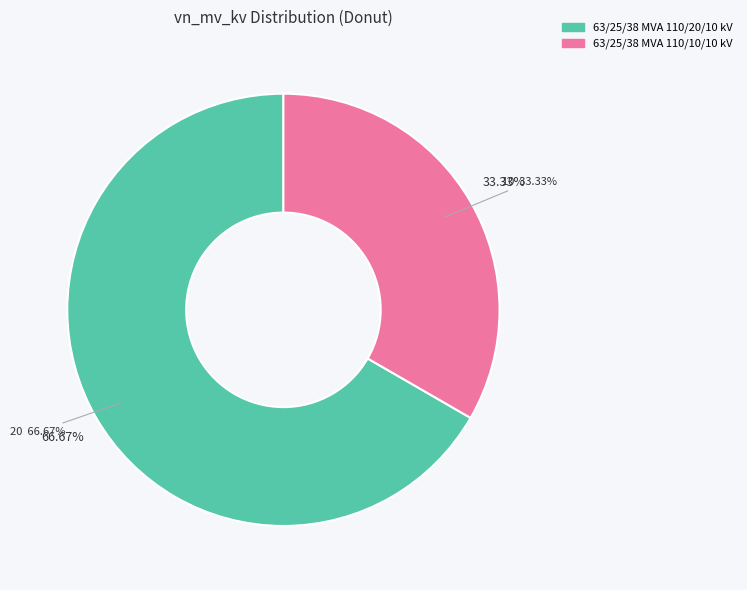

Which category has the biggest portion of the pie?

63/25/38 MVA 110/20/10 kV